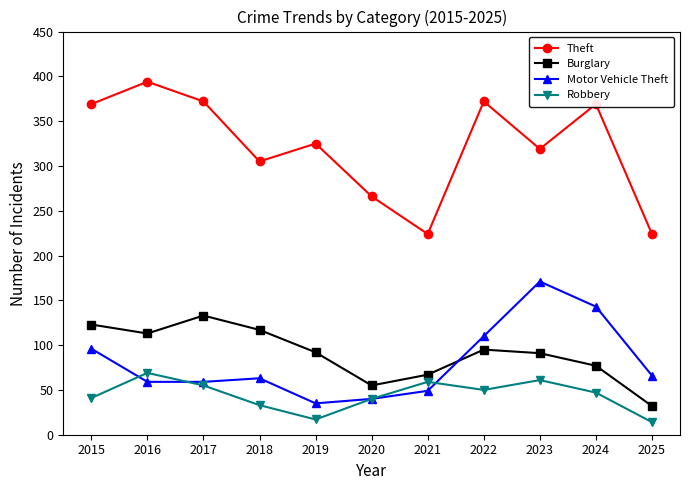

What is the spread (max minus min) of values at 2025?

210